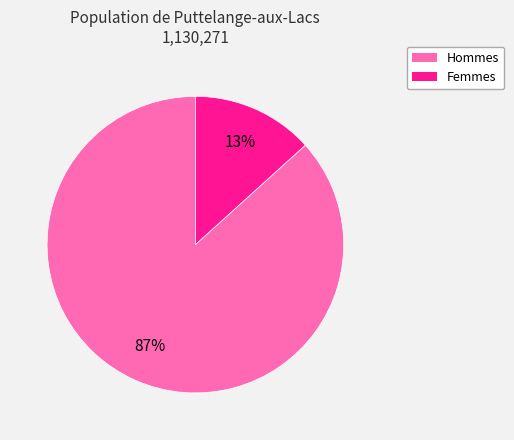

What is the smallest slice in the pie chart?

Femmes